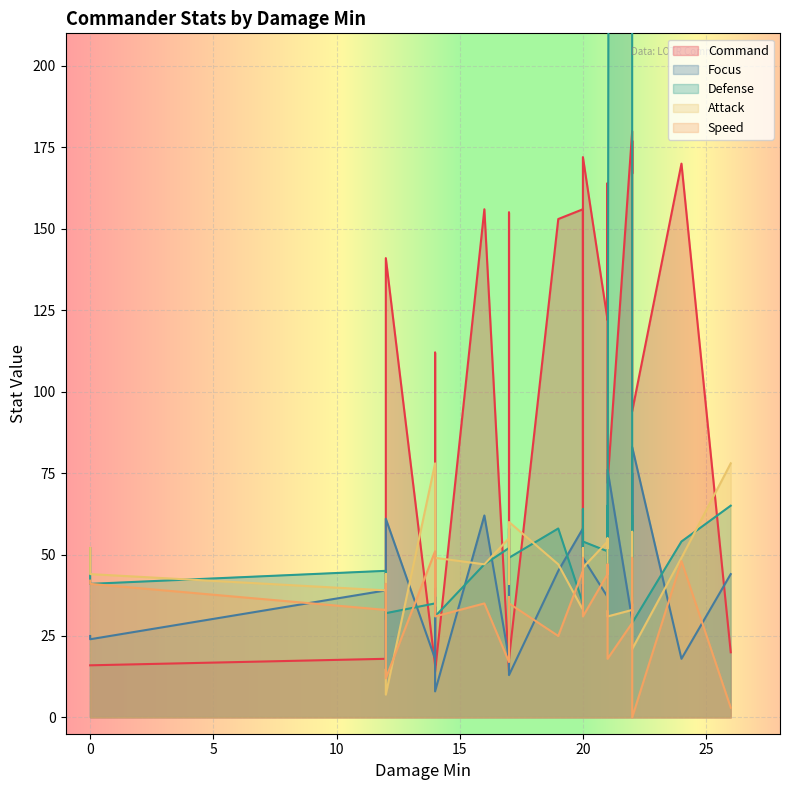

How many intersections are there between Focus and Attack?

9